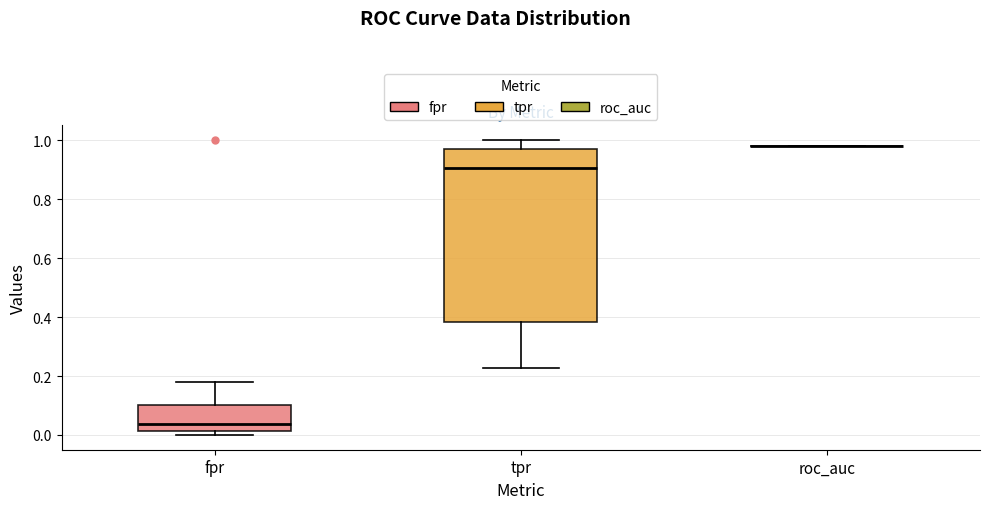

Reading left to right, read every box against the y-axis: the position of its median line, the range the box covers, and the ends of its whiskers. The values are not printed on the chart, so give them approximately, as read against the axis.

fpr: median 0.04, box 0.02 to 0.10, whiskers 0.00 to 0.18
tpr: median 0.90, box 0.38 to 0.98, whiskers 0.22 to 1.00
roc_auc: box collapsed to a line at 0.98, whiskers 0.98 to 0.98